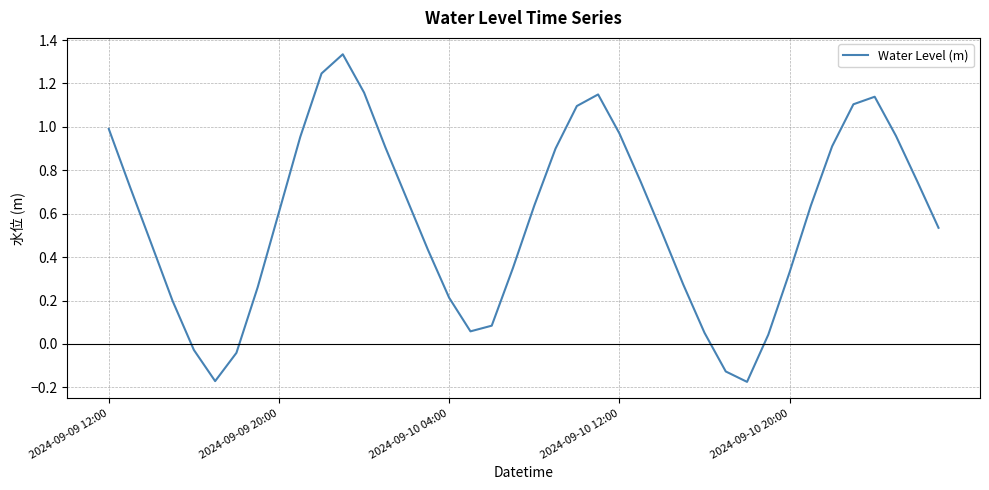

Count the number of categories in the chart.

40